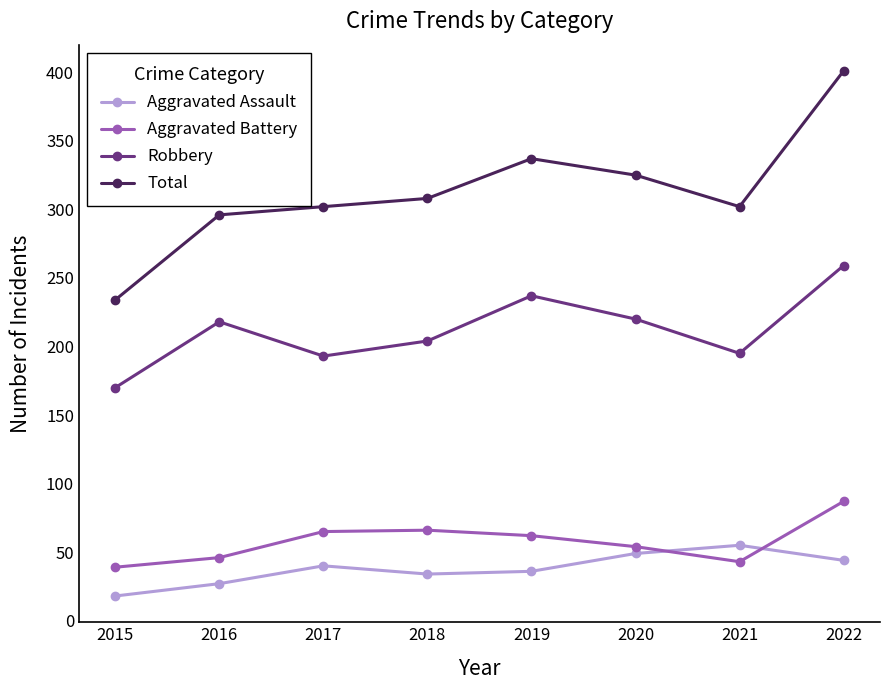

Is the value of Robbery at 2019 greater than the value of Total at 2016?

No